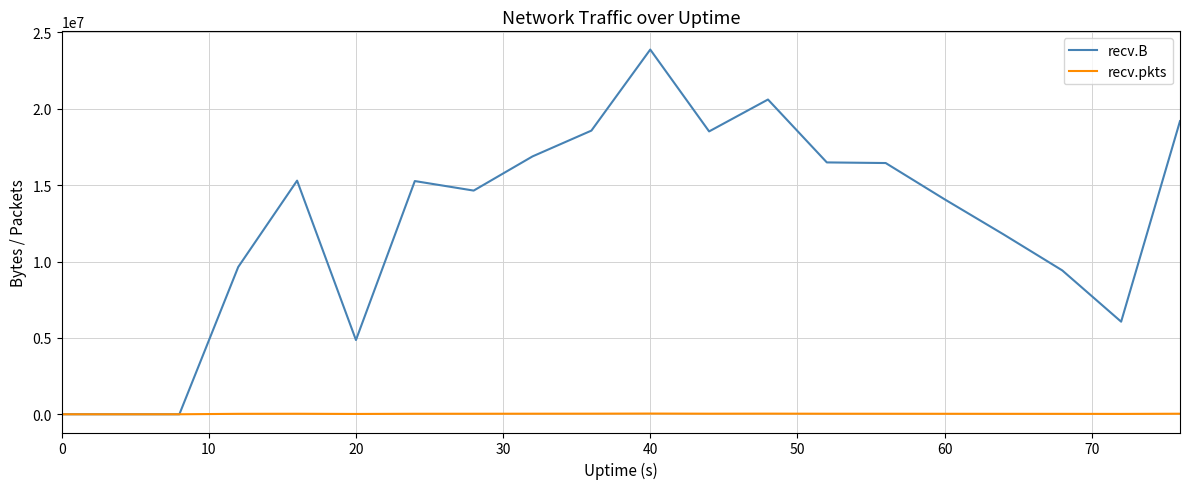

Rank the series by their maximum value, from highest to lowest.

recv.B, recv.pkts